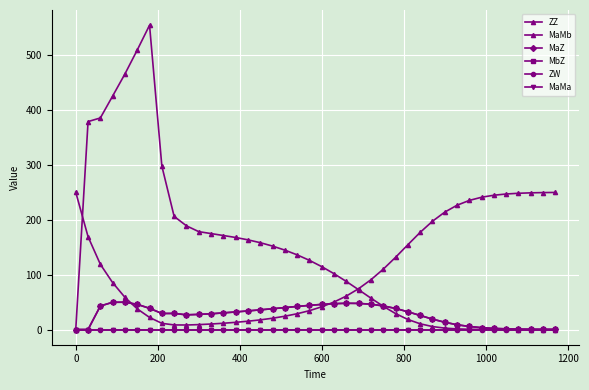

What is the highest value of the MaMb series?

554.2